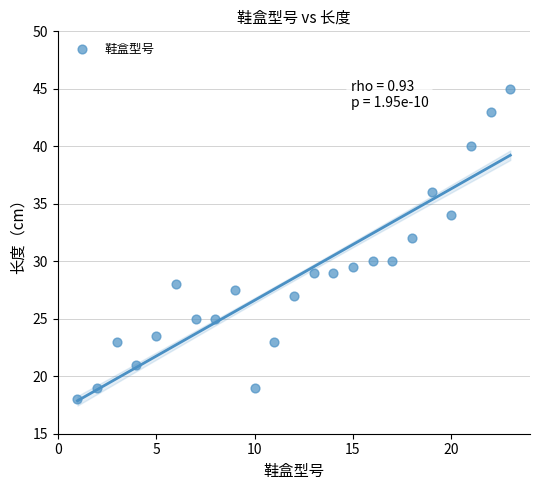

What is the range of X values (max minus min)?

22.0